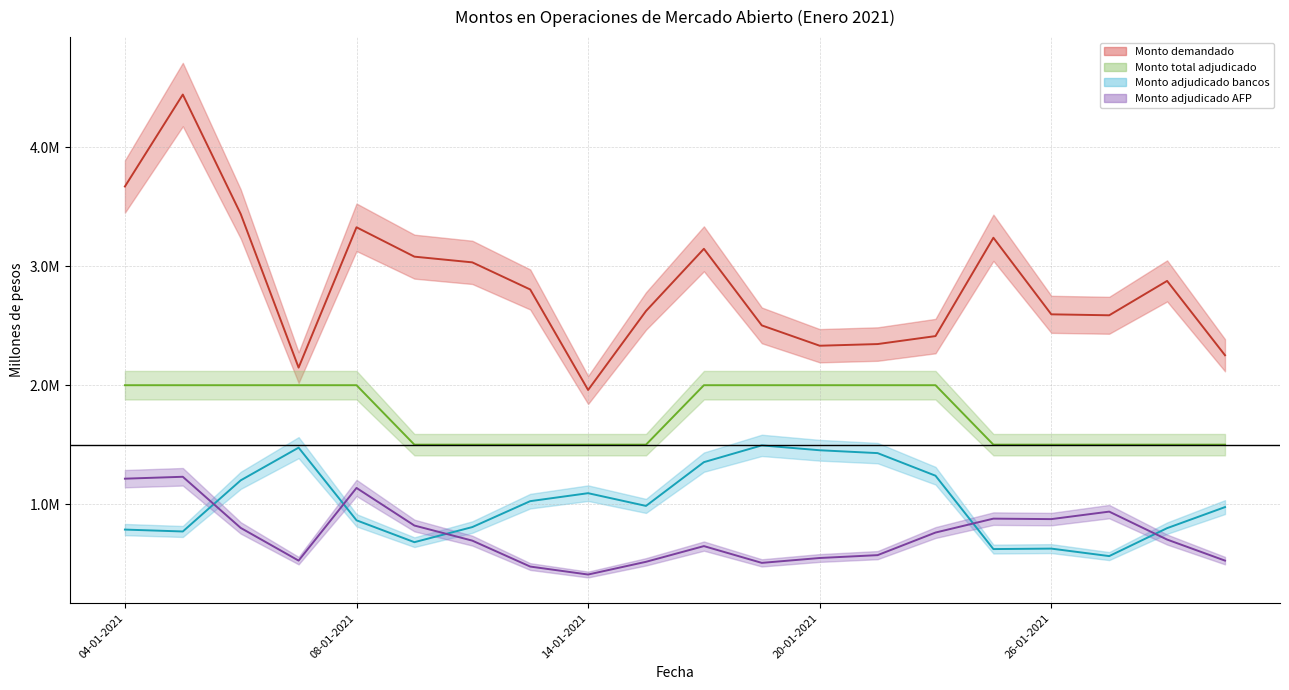

What is the minimum value shown in the chart?

408000